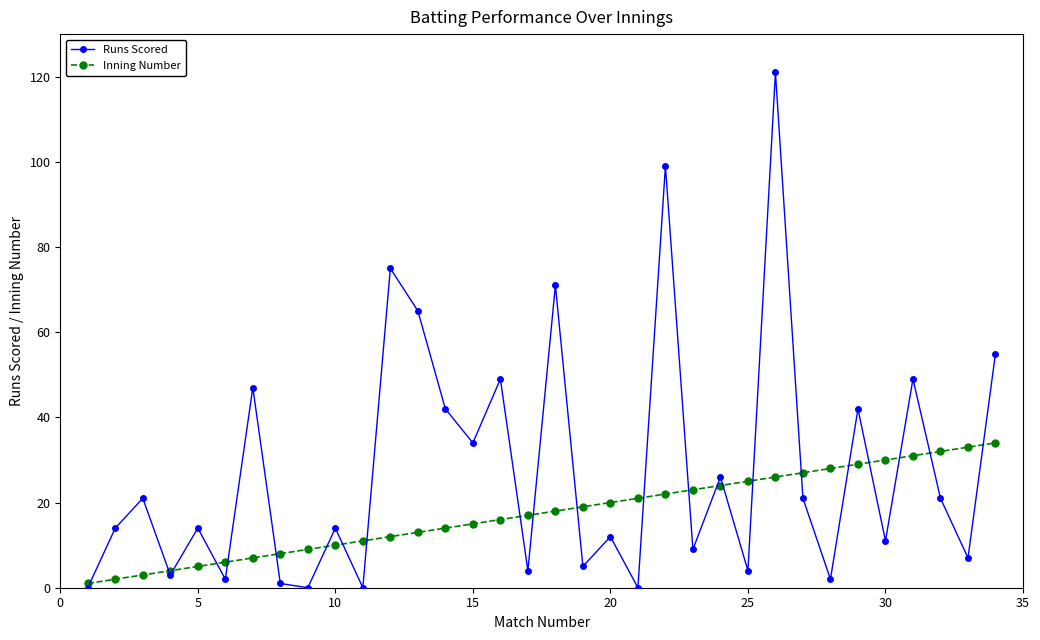

At how many categories does at least one series exceed 2?

33